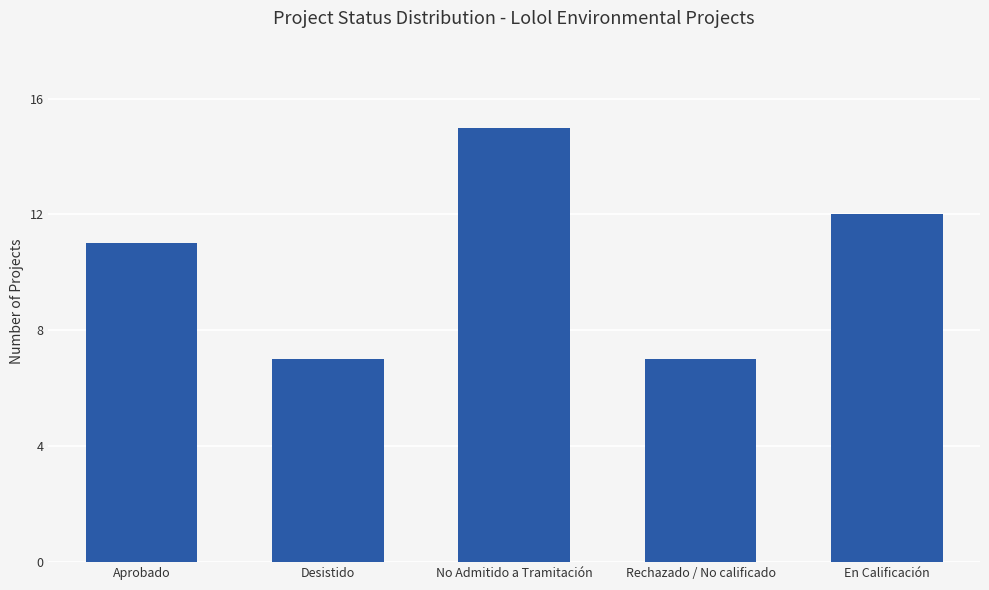

What is the approximate value at Aprobado?

11